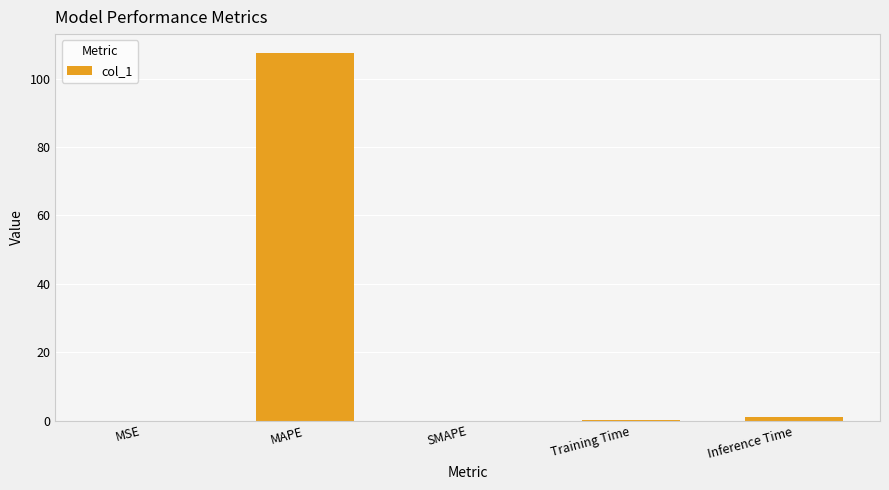

What is the change in value from MAPE to SMAPE?

-107.7